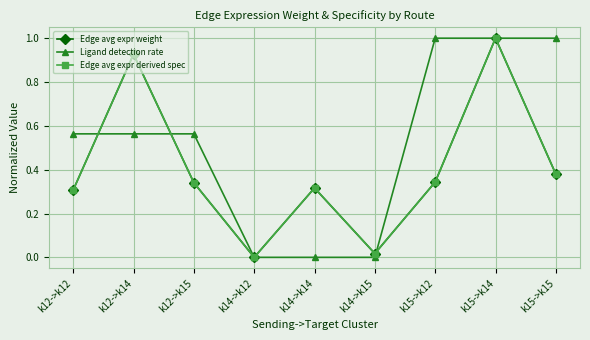

What is the average value of the Ligand detection rate series?

0.5